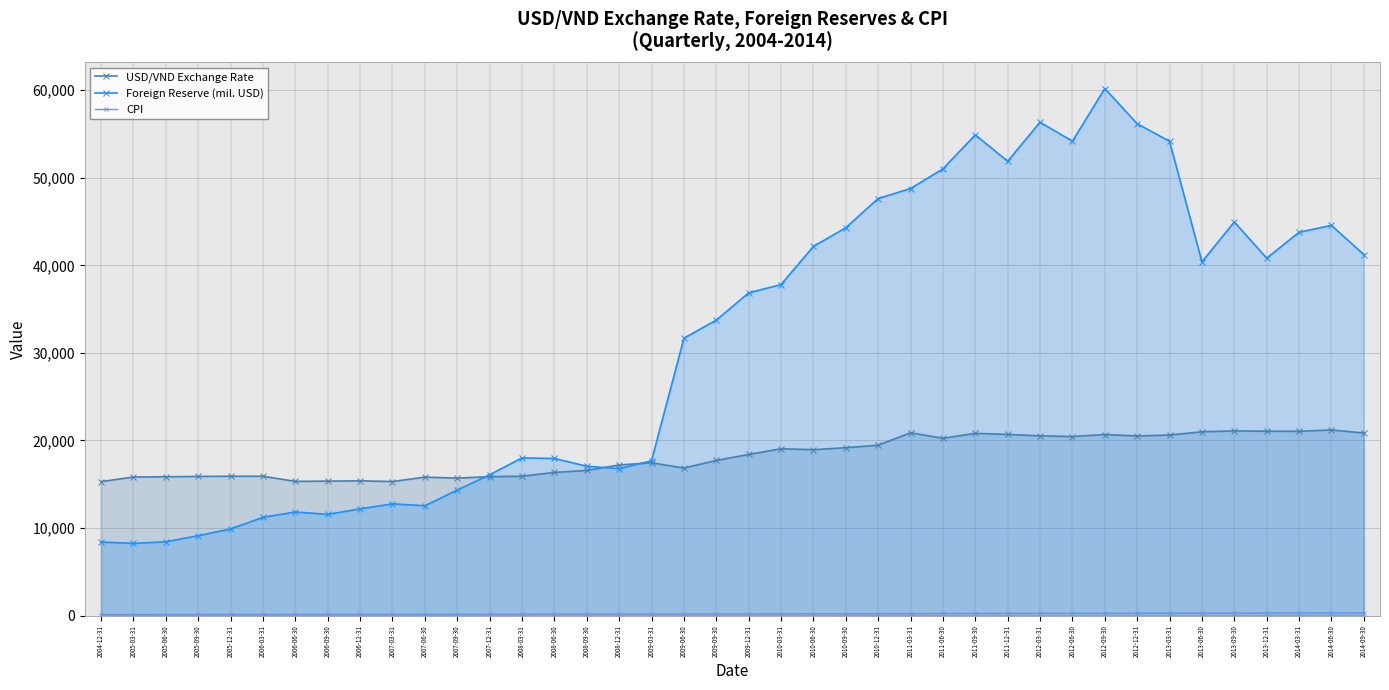

Rank the series by their maximum value, from highest to lowest.

Foreign Reserve (mil. USD), USD/VND Exchange Rate, CPI